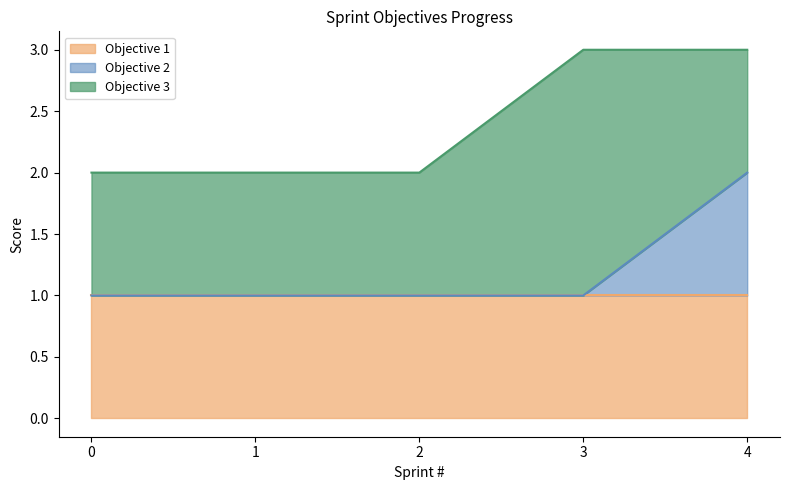

At which category does the chart reach its peak across all series?

3